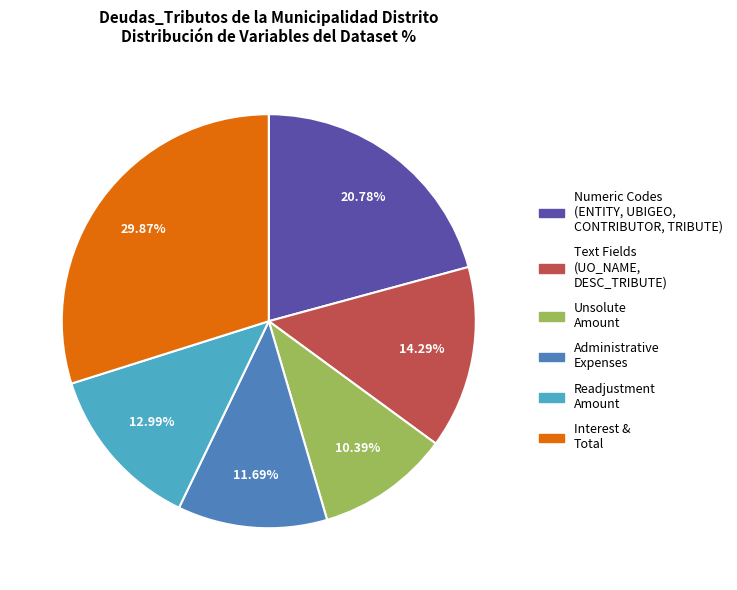

Is there any slice that represents more than half of the pie?

No